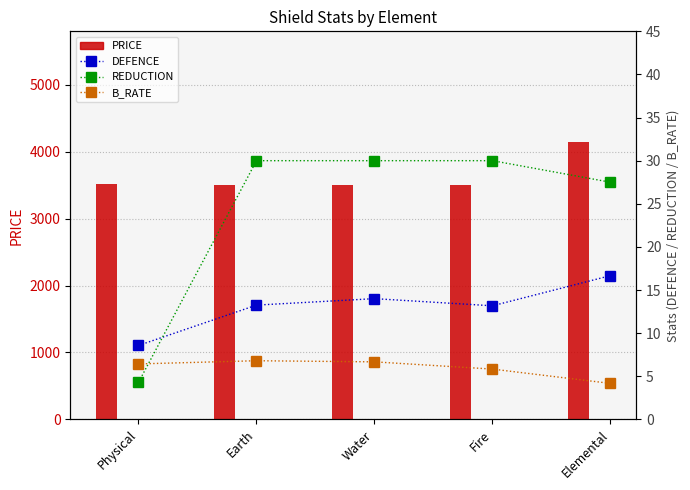

Which category has the highest value across all series?

Elemental